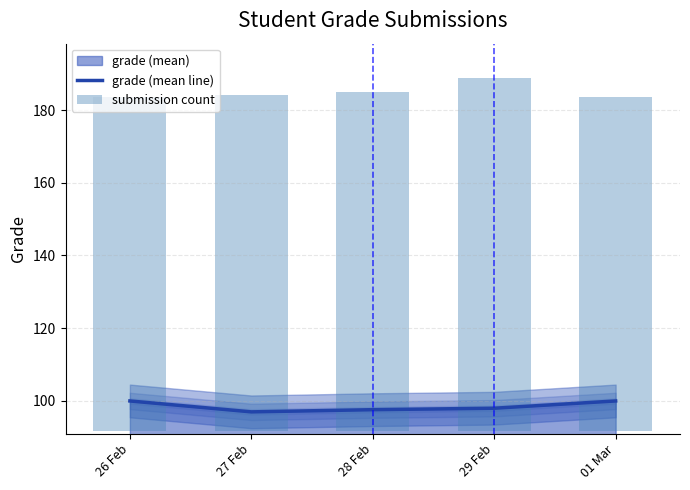

What is the lowest value of the grade (mean line) series?

97.0